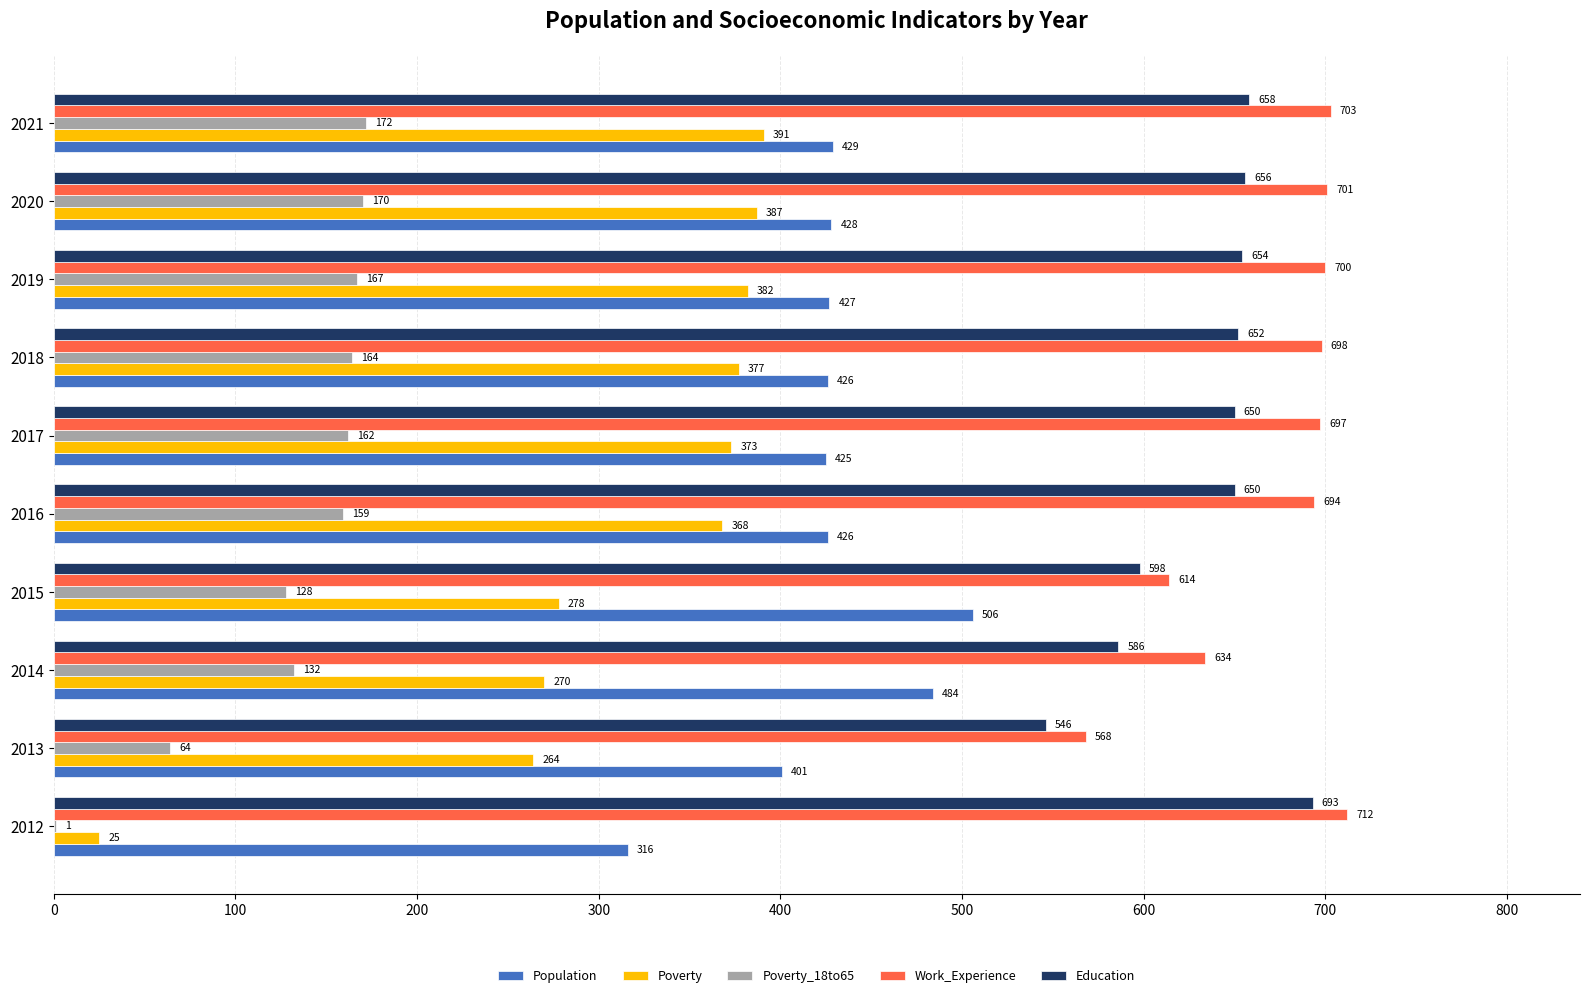

At which category is the sum across all series the highest?

2021